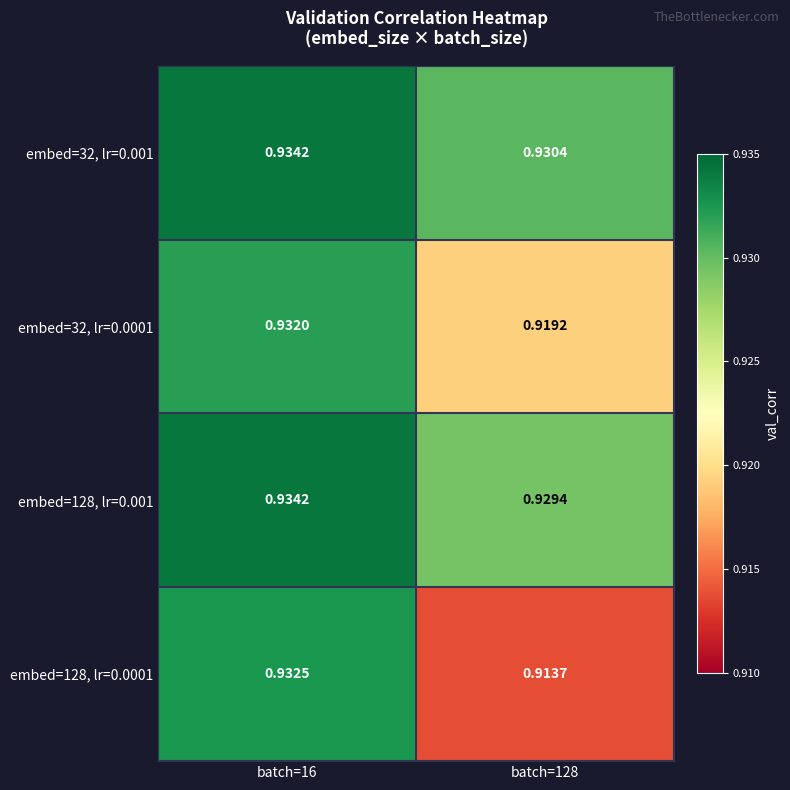

How many categories are shown in the chart?

2